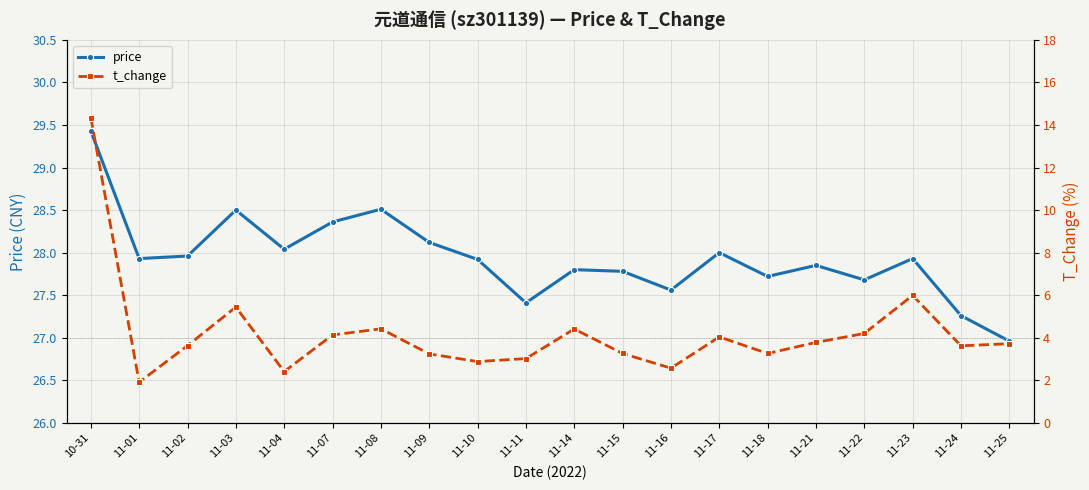

Reading left to right, transcribe all the data shown in this chart.

price: 10-31=29.4	11-01=27.9	11-02=28.0	11-03=28.5	11-04=28.0	11-07=28.4	11-08=28.5	11-09=28.1	11-10=27.9	11-11=27.4	11-14=27.8	11-15=27.8	11-16=27.6	11-17=28.0	11-18=27.7	11-21=27.9	11-22=27.7	11-23=27.9	11-24=27.3	11-25=27.0
t_change: 10-31=14.3	11-01=1.9	11-02=3.6	11-03=5.4	11-04=2.4	11-07=4.1	11-08=4.4	11-09=3.2	11-10=2.9	11-11=3.0	11-14=4.4	11-15=3.3	11-16=2.6	11-17=4.0	11-18=3.3	11-21=3.8	11-22=4.2	11-23=6.0	11-24=3.6	11-25=3.7